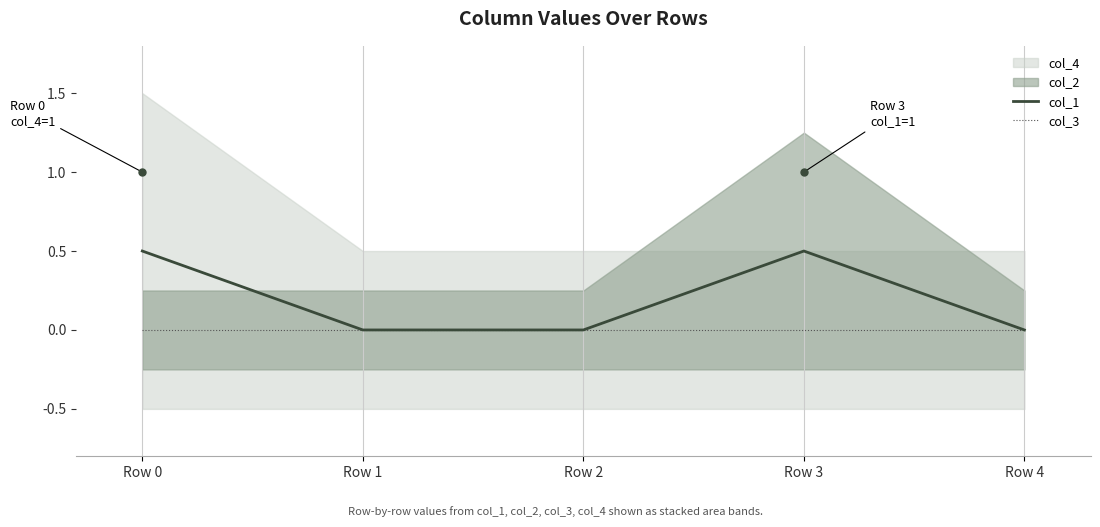

Which has a higher value, Row 1 or Row 3?

Row 3